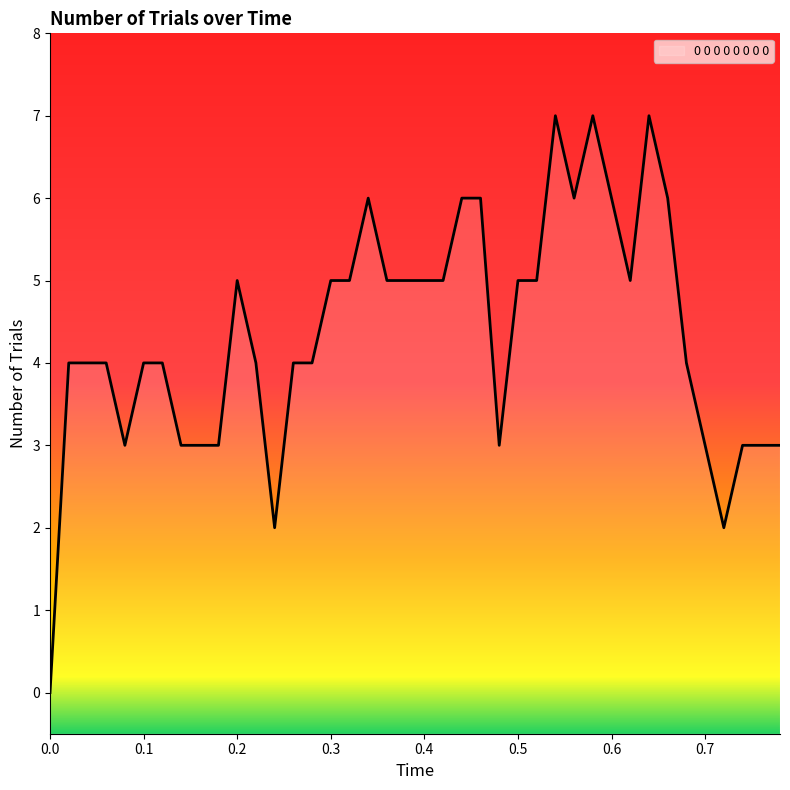

Is this an area chart (filled region under the line)?

No